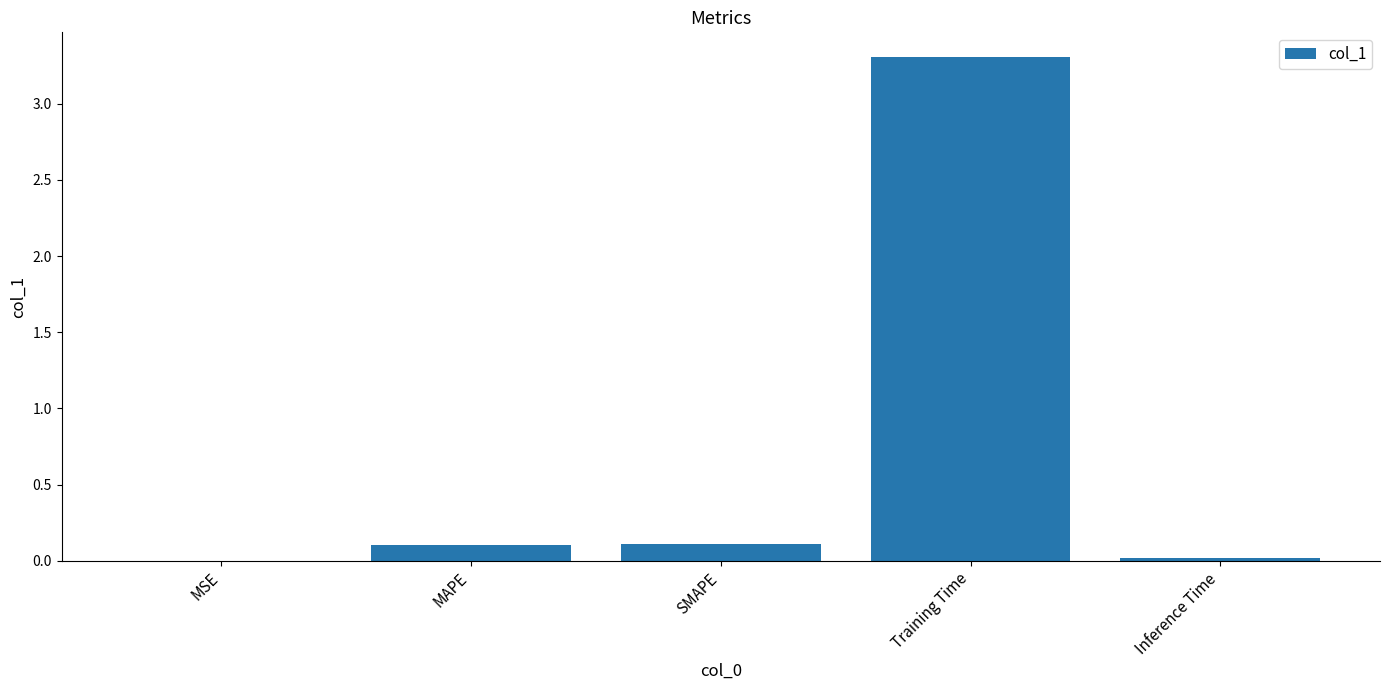

What is the sum of all values?

3.5